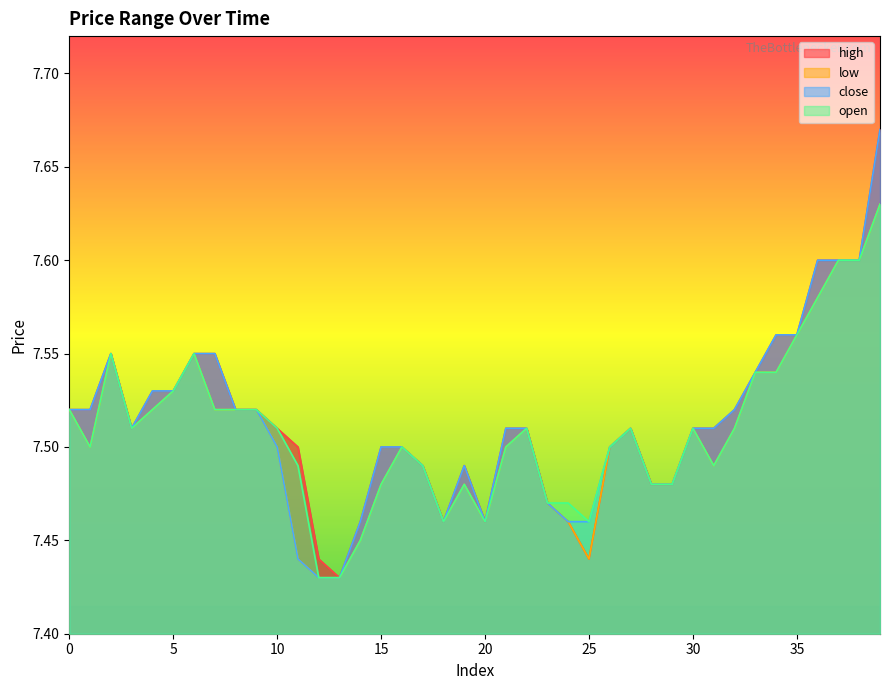

List the series in order of their overall mean, lowest first.

low, open, close, high